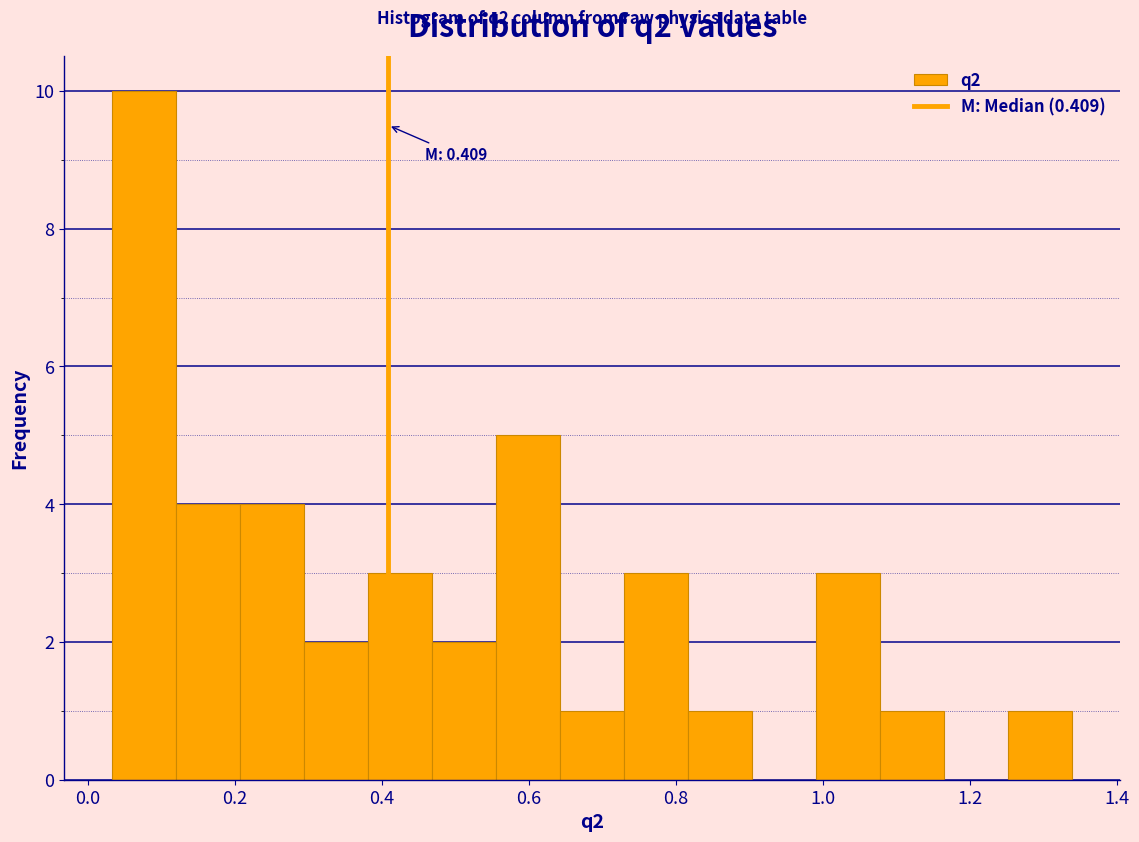

Over which range of the x-axis is the bar tallest?

0.04 to 0.12